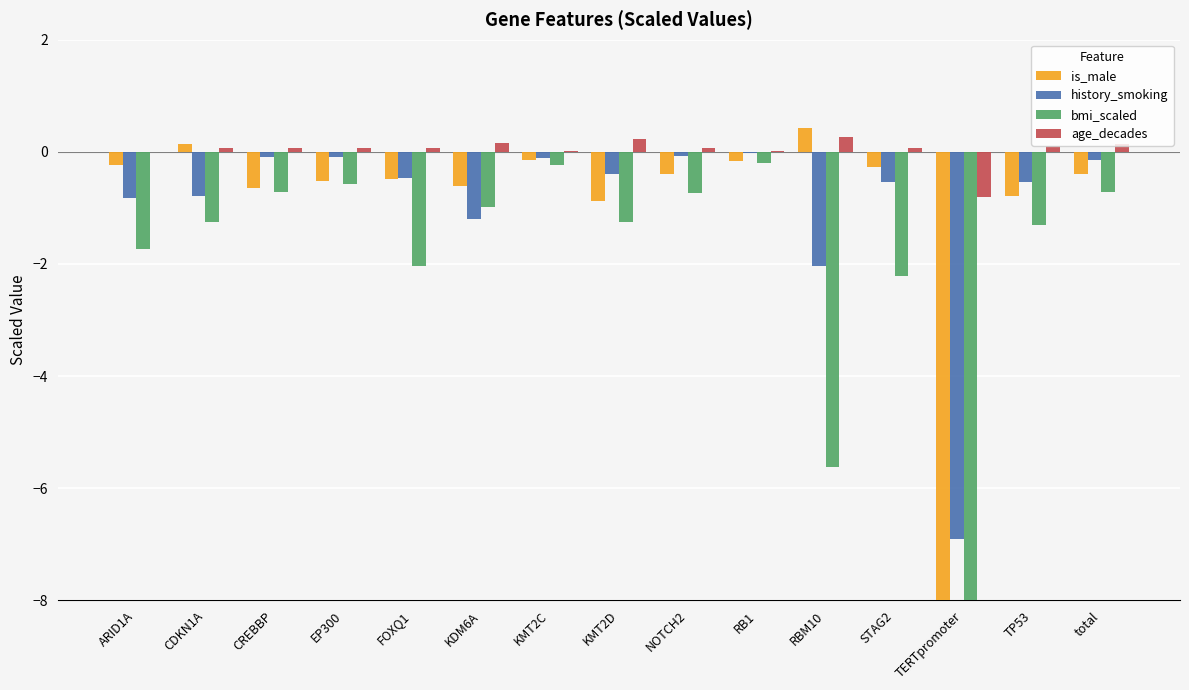

What is the difference between the maximum and minimum values in the bmi_scaled series?

70.4